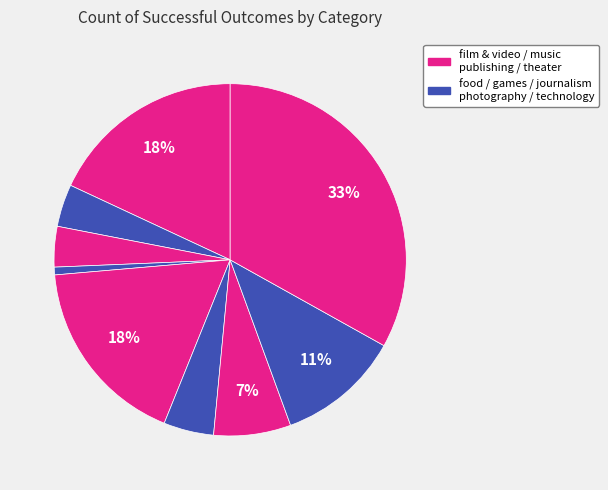

Rank the categories by value from highest to lowest.

theater, film & video, music, technology, publishing, photography, food, games, journalism